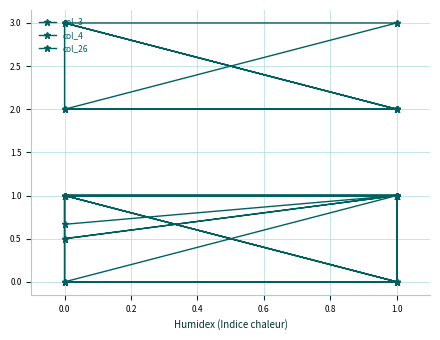

How many lines are shown in the chart?

3